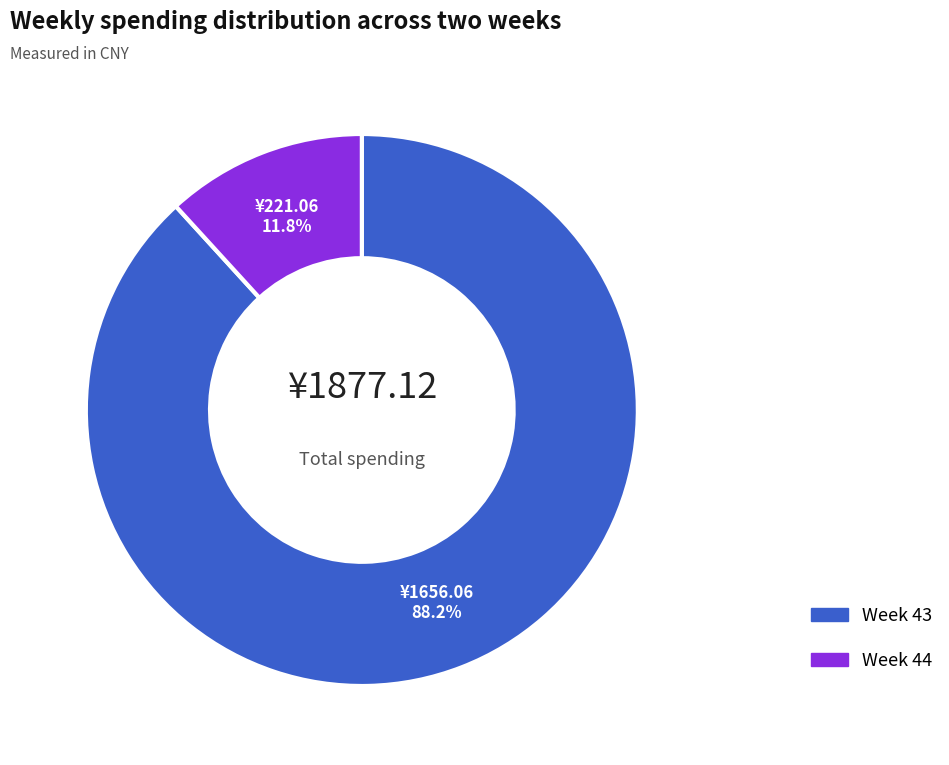

Is there any slice that represents more than half of the pie?

Yes